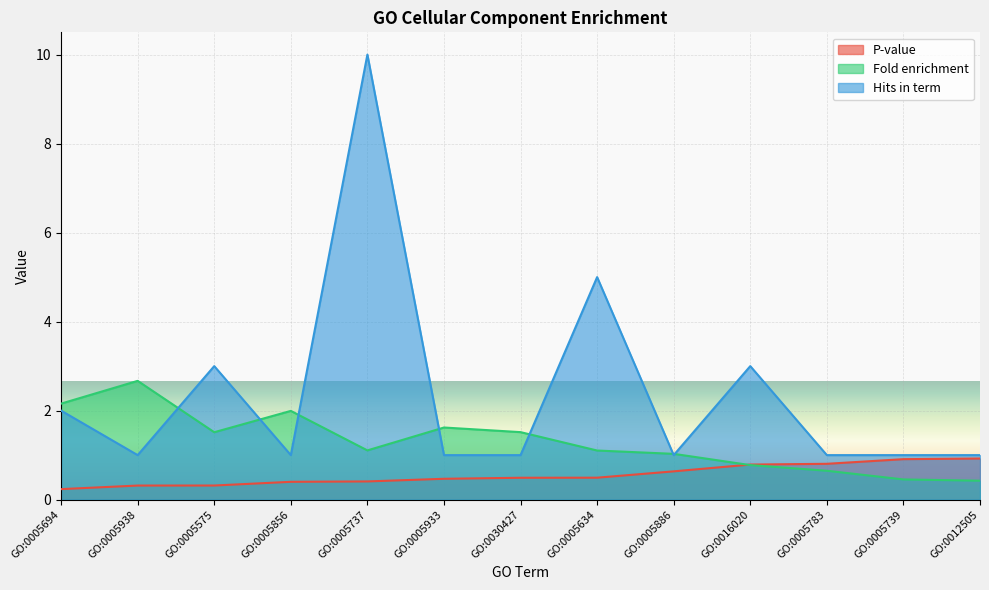

List the labels in order of Fold enrichment value, smallest first.

GO:0012505, GO:0005739, GO:0005783, GO:0016020, GO:0005886, GO:0005634, GO:0005737, GO:0005575, GO:0030427, GO:0005933, GO:0005856, GO:0005694, GO:0005938